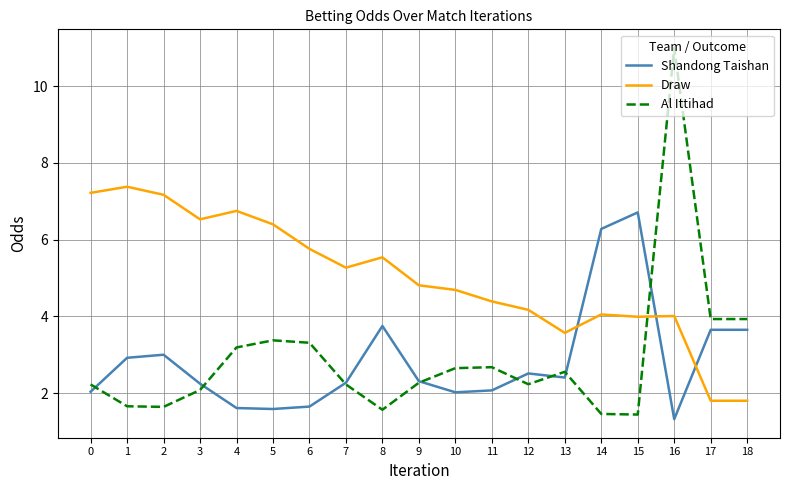

What is the difference between the highest and lowest values at 5?

4.8